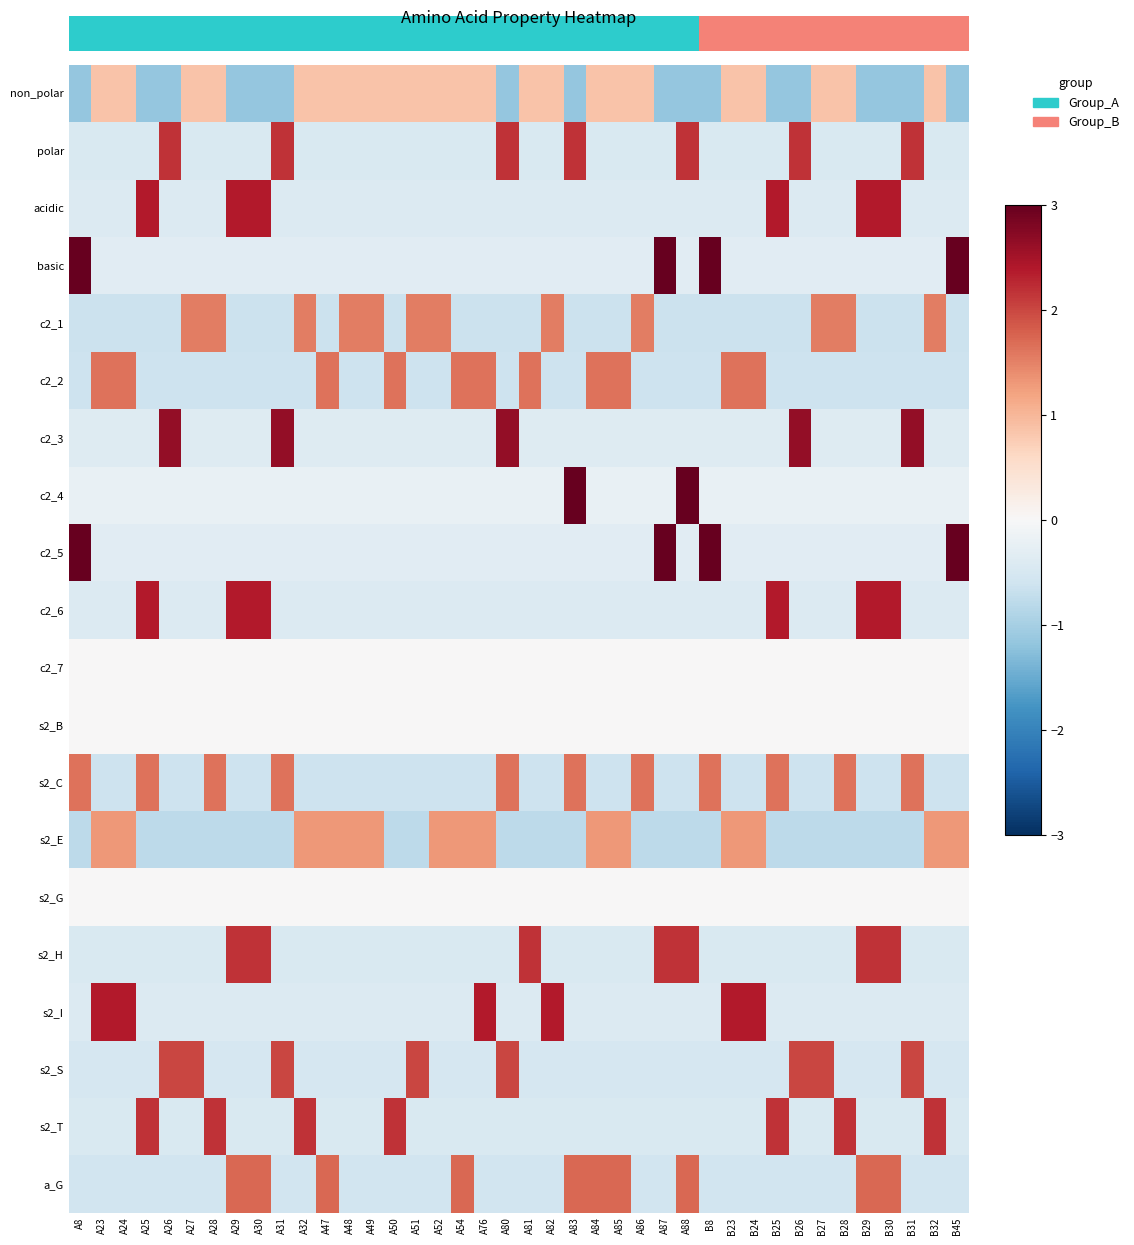

Reading left to right, list all the values displayed in this chart.

non_polar: A8=-1.2	A23=0.9	A24=0.9	A25=-1.2	A26=-1.2	A27=0.9	A28=0.9	A29=-1.2	A30=-1.2	A31=-1.2	A32=0.9	A47=0.9	A48=0.9	A49=0.9	A50=0.9	A51=0.9	A52=0.9	A54=0.9	A76=0.9	A80=-1.2	A81=0.9	A82=0.9	A83=-1.2	A84=0.9	A85=0.9	A86=0.9	A87=-1.2	A88=-1.2	B8=-1.2	B23=0.9	B24=0.9	B25=-1.2	B26=-1.2	B27=0.9	B28=0.9	B29=-1.2	B30=-1.2	B31=-1.2	B32=0.9	B45=-1.2
polar: A8=-0.5	A23=-0.5	A24=-0.5	A25=-0.5	A26=2.2	A27=-0.5	A28=-0.5	A29=-0.5	A30=-0.5	A31=2.2	A32=-0.5	A47=-0.5	A48=-0.5	A49=-0.5	A50=-0.5	A51=-0.5	A52=-0.5	A54=-0.5	A76=-0.5	A80=2.2	A81=-0.5	A82=-0.5	A83=2.2	A84=-0.5	A85=-0.5	A86=-0.5	A87=-0.5	A88=2.2	B8=-0.5	B23=-0.5	B24=-0.5	B25=-0.5	B26=2.2	B27=-0.5	B28=-0.5	B29=-0.5	B30=-0.5	B31=2.2	B32=-0.5	B45=-0.5
acidic: A8=-0.4	A23=-0.4	A24=-0.4	A25=2.4	A26=-0.4	A27=-0.4	A28=-0.4	A29=2.4	A30=2.4	A31=-0.4	A32=-0.4	A47=-0.4	A48=-0.4	A49=-0.4	A50=-0.4	A51=-0.4	A52=-0.4	A54=-0.4	A76=-0.4	A80=-0.4	A81=-0.4	A82=-0.4	A83=-0.4	A84=-0.4	A85=-0.4	A86=-0.4	A87=-0.4	A88=-0.4	B8=-0.4	B23=-0.4	B24=-0.4	B25=2.4	B26=-0.4	B27=-0.4	B28=-0.4	B29=2.4	B30=2.4	B31=-0.4	B32=-0.4	B45=-0.4
basic: A8=3.0	A23=-0.3	A24=-0.3	A25=-0.3	A26=-0.3	A27=-0.3	A28=-0.3	A29=-0.3	A30=-0.3	A31=-0.3	A32=-0.3	A47=-0.3	A48=-0.3	A49=-0.3	A50=-0.3	A51=-0.3	A52=-0.3	A54=-0.3	A76=-0.3	A80=-0.3	A81=-0.3	A82=-0.3	A83=-0.3	A84=-0.3	A85=-0.3	A86=-0.3	A87=3.0	A88=-0.3	B8=3.0	B23=-0.3	B24=-0.3	B25=-0.3	B26=-0.3	B27=-0.3	B28=-0.3	B29=-0.3	B30=-0.3	B31=-0.3	B32=-0.3	B45=3.0
c2_1: A8=-0.7	A23=-0.7	A24=-0.7	A25=-0.7	A26=-0.7	A27=1.5	A28=1.5	A29=-0.7	A30=-0.7	A31=-0.7	A32=1.5	A47=-0.7	A48=1.5	A49=1.5	A50=-0.7	A51=1.5	A52=1.5	A54=-0.7	A76=-0.7	A80=-0.7	A81=-0.7	A82=1.5	A83=-0.7	A84=-0.7	A85=-0.7	A86=1.5	A87=-0.7	A88=-0.7	B8=-0.7	B23=-0.7	B24=-0.7	B25=-0.7	B26=-0.7	B27=1.5	B28=1.5	B29=-0.7	B30=-0.7	B31=-0.7	B32=1.5	B45=-0.7
c2_2: A8=-0.6	A23=1.6	A24=1.6	A25=-0.6	A26=-0.6	A27=-0.6	A28=-0.6	A29=-0.6	A30=-0.6	A31=-0.6	A32=-0.6	A47=1.6	A48=-0.6	A49=-0.6	A50=1.6	A51=-0.6	A52=-0.6	A54=1.6	A76=1.6	A80=-0.6	A81=1.6	A82=-0.6	A83=-0.6	A84=1.6	A85=1.6	A86=-0.6	A87=-0.6	A88=-0.6	B8=-0.6	B23=1.6	B24=1.6	B25=-0.6	B26=-0.6	B27=-0.6	B28=-0.6	B29=-0.6	B30=-0.6	B31=-0.6	B32=-0.6	B45=-0.6
c2_3: A8=-0.4	A23=-0.4	A24=-0.4	A25=-0.4	A26=2.6	A27=-0.4	A28=-0.4	A29=-0.4	A30=-0.4	A31=2.6	A32=-0.4	A47=-0.4	A48=-0.4	A49=-0.4	A50=-0.4	A51=-0.4	A52=-0.4	A54=-0.4	A76=-0.4	A80=2.6	A81=-0.4	A82=-0.4	A83=-0.4	A84=-0.4	A85=-0.4	A86=-0.4	A87=-0.4	A88=-0.4	B8=-0.4	B23=-0.4	B24=-0.4	B25=-0.4	B26=2.6	B27=-0.4	B28=-0.4	B29=-0.4	B30=-0.4	B31=2.6	B32=-0.4	B45=-0.4
c2_4: A8=-0.2	A23=-0.2	A24=-0.2	A25=-0.2	A26=-0.2	A27=-0.2	A28=-0.2	A29=-0.2	A30=-0.2	A31=-0.2	A32=-0.2	A47=-0.2	A48=-0.2	A49=-0.2	A50=-0.2	A51=-0.2	A52=-0.2	A54=-0.2	A76=-0.2	A80=-0.2	A81=-0.2	A82=-0.2	A83=4.4	A84=-0.2	A85=-0.2	A86=-0.2	A87=-0.2	A88=4.4	B8=-0.2	B23=-0.2	B24=-0.2	B25=-0.2	B26=-0.2	B27=-0.2	B28=-0.2	B29=-0.2	B30=-0.2	B31=-0.2	B32=-0.2	B45=-0.2
c2_5: A8=3.0	A23=-0.3	A24=-0.3	A25=-0.3	A26=-0.3	A27=-0.3	A28=-0.3	A29=-0.3	A30=-0.3	A31=-0.3	A32=-0.3	A47=-0.3	A48=-0.3	A49=-0.3	A50=-0.3	A51=-0.3	A52=-0.3	A54=-0.3	A76=-0.3	A80=-0.3	A81=-0.3	A82=-0.3	A83=-0.3	A84=-0.3	A85=-0.3	A86=-0.3	A87=3.0	A88=-0.3	B8=3.0	B23=-0.3	B24=-0.3	B25=-0.3	B26=-0.3	B27=-0.3	B28=-0.3	B29=-0.3	B30=-0.3	B31=-0.3	B32=-0.3	B45=3.0
c2_6: A8=-0.4	A23=-0.4	A24=-0.4	A25=2.4	A26=-0.4	A27=-0.4	A28=-0.4	A29=2.4	A30=2.4	A31=-0.4	A32=-0.4	A47=-0.4	A48=-0.4	A49=-0.4	A50=-0.4	A51=-0.4	A52=-0.4	A54=-0.4	A76=-0.4	A80=-0.4	A81=-0.4	A82=-0.4	A83=-0.4	A84=-0.4	A85=-0.4	A86=-0.4	A87=-0.4	A88=-0.4	B8=-0.4	B23=-0.4	B24=-0.4	B25=2.4	B26=-0.4	B27=-0.4	B28=-0.4	B29=2.4	B30=2.4	B31=-0.4	B32=-0.4	B45=-0.4
c2_7: A8=0.0	A23=0.0	A24=0.0	A25=0.0	A26=0.0	A27=0.0	A28=0.0	A29=0.0	A30=0.0	A31=0.0	A32=0.0	A47=0.0	A48=0.0	A49=0.0	A50=0.0	A51=0.0	A52=0.0	A54=0.0	A76=0.0	A80=0.0	A81=0.0	A82=0.0	A83=0.0	A84=0.0	A85=0.0	A86=0.0	A87=0.0	A88=0.0	B8=0.0	B23=0.0	B24=0.0	B25=0.0	B26=0.0	B27=0.0	B28=0.0	B29=0.0	B30=0.0	B31=0.0	B32=0.0	B45=0.0
s2_B: A8=0.0	A23=0.0	A24=0.0	A25=0.0	A26=0.0	A27=0.0	A28=0.0	A29=0.0	A30=0.0	A31=0.0	A32=0.0	A47=0.0	A48=0.0	A49=0.0	A50=0.0	A51=0.0	A52=0.0	A54=0.0	A76=0.0	A80=0.0	A81=0.0	A82=0.0	A83=0.0	A84=0.0	A85=0.0	A86=0.0	A87=0.0	A88=0.0	B8=0.0	B23=0.0	B24=0.0	B25=0.0	B26=0.0	B27=0.0	B28=0.0	B29=0.0	B30=0.0	B31=0.0	B32=0.0	B45=0.0
s2_C: A8=1.6	A23=-0.6	A24=-0.6	A25=1.6	A26=-0.6	A27=-0.6	A28=1.6	A29=-0.6	A30=-0.6	A31=1.6	A32=-0.6	A47=-0.6	A48=-0.6	A49=-0.6	A50=-0.6	A51=-0.6	A52=-0.6	A54=-0.6	A76=-0.6	A80=1.6	A81=-0.6	A82=-0.6	A83=1.6	A84=-0.6	A85=-0.6	A86=1.6	A87=-0.6	A88=-0.6	B8=1.6	B23=-0.6	B24=-0.6	B25=1.6	B26=-0.6	B27=-0.6	B28=1.6	B29=-0.6	B30=-0.6	B31=1.6	B32=-0.6	B45=-0.6
s2_E: A8=-0.8	A23=1.3	A24=1.3	A25=-0.8	A26=-0.8	A27=-0.8	A28=-0.8	A29=-0.8	A30=-0.8	A31=-0.8	A32=1.3	A47=1.3	A48=1.3	A49=1.3	A50=-0.8	A51=-0.8	A52=1.3	A54=1.3	A76=1.3	A80=-0.8	A81=-0.8	A82=-0.8	A83=-0.8	A84=1.3	A85=1.3	A86=-0.8	A87=-0.8	A88=-0.8	B8=-0.8	B23=1.3	B24=1.3	B25=-0.8	B26=-0.8	B27=-0.8	B28=-0.8	B29=-0.8	B30=-0.8	B31=-0.8	B32=1.3	B45=1.3
s2_G: A8=0.0	A23=0.0	A24=0.0	A25=0.0	A26=0.0	A27=0.0	A28=0.0	A29=0.0	A30=0.0	A31=0.0	A32=0.0	A47=0.0	A48=0.0	A49=0.0	A50=0.0	A51=0.0	A52=0.0	A54=0.0	A76=0.0	A80=0.0	A81=0.0	A82=0.0	A83=0.0	A84=0.0	A85=0.0	A86=0.0	A87=0.0	A88=0.0	B8=0.0	B23=0.0	B24=0.0	B25=0.0	B26=0.0	B27=0.0	B28=0.0	B29=0.0	B30=0.0	B31=0.0	B32=0.0	B45=0.0
s2_H: A8=-0.5	A23=-0.5	A24=-0.5	A25=-0.5	A26=-0.5	A27=-0.5	A28=-0.5	A29=2.2	A30=2.2	A31=-0.5	A32=-0.5	A47=-0.5	A48=-0.5	A49=-0.5	A50=-0.5	A51=-0.5	A52=-0.5	A54=-0.5	A76=-0.5	A80=-0.5	A81=2.2	A82=-0.5	A83=-0.5	A84=-0.5	A85=-0.5	A86=-0.5	A87=2.2	A88=2.2	B8=-0.5	B23=-0.5	B24=-0.5	B25=-0.5	B26=-0.5	B27=-0.5	B28=-0.5	B29=2.2	B30=2.2	B31=-0.5	B32=-0.5	B45=-0.5
s2_I: A8=-0.4	A23=2.4	A24=2.4	A25=-0.4	A26=-0.4	A27=-0.4	A28=-0.4	A29=-0.4	A30=-0.4	A31=-0.4	A32=-0.4	A47=-0.4	A48=-0.4	A49=-0.4	A50=-0.4	A51=-0.4	A52=-0.4	A54=-0.4	A76=2.4	A80=-0.4	A81=-0.4	A82=2.4	A83=-0.4	A84=-0.4	A85=-0.4	A86=-0.4	A87=-0.4	A88=-0.4	B8=-0.4	B23=2.4	B24=2.4	B25=-0.4	B26=-0.4	B27=-0.4	B28=-0.4	B29=-0.4	B30=-0.4	B31=-0.4	B32=-0.4	B45=-0.4
s2_S: A8=-0.5	A23=-0.5	A24=-0.5	A25=-0.5	A26=2.0	A27=2.0	A28=-0.5	A29=-0.5	A30=-0.5	A31=2.0	A32=-0.5	A47=-0.5	A48=-0.5	A49=-0.5	A50=-0.5	A51=2.0	A52=-0.5	A54=-0.5	A76=-0.5	A80=2.0	A81=-0.5	A82=-0.5	A83=-0.5	A84=-0.5	A85=-0.5	A86=-0.5	A87=-0.5	A88=-0.5	B8=-0.5	B23=-0.5	B24=-0.5	B25=-0.5	B26=2.0	B27=2.0	B28=-0.5	B29=-0.5	B30=-0.5	B31=2.0	B32=-0.5	B45=-0.5
s2_T: A8=-0.5	A23=-0.5	A24=-0.5	A25=2.2	A26=-0.5	A27=-0.5	A28=2.2	A29=-0.5	A30=-0.5	A31=-0.5	A32=2.2	A47=-0.5	A48=-0.5	A49=-0.5	A50=2.2	A51=-0.5	A52=-0.5	A54=-0.5	A76=-0.5	A80=-0.5	A81=-0.5	A82=-0.5	A83=-0.5	A84=-0.5	A85=-0.5	A86=-0.5	A87=-0.5	A88=-0.5	B8=-0.5	B23=-0.5	B24=-0.5	B25=2.2	B26=-0.5	B27=-0.5	B28=2.2	B29=-0.5	B30=-0.5	B31=-0.5	B32=2.2	B45=-0.5
a_G: A8=-0.6	A23=-0.6	A24=-0.6	A25=-0.6	A26=-0.6	A27=-0.6	A28=-0.6	A29=1.7	A30=1.7	A31=-0.6	A32=-0.6	A47=1.7	A48=-0.6	A49=-0.6	A50=-0.6	A51=-0.6	A52=-0.6	A54=1.7	A76=-0.6	A80=-0.6	A81=-0.6	A82=-0.6	A83=1.7	A84=1.7	A85=1.7	A86=-0.6	A87=-0.6	A88=1.7	B8=-0.6	B23=-0.6	B24=-0.6	B25=-0.6	B26=-0.6	B27=-0.6	B28=-0.6	B29=1.7	B30=1.7	B31=-0.6	B32=-0.6	B45=-0.6